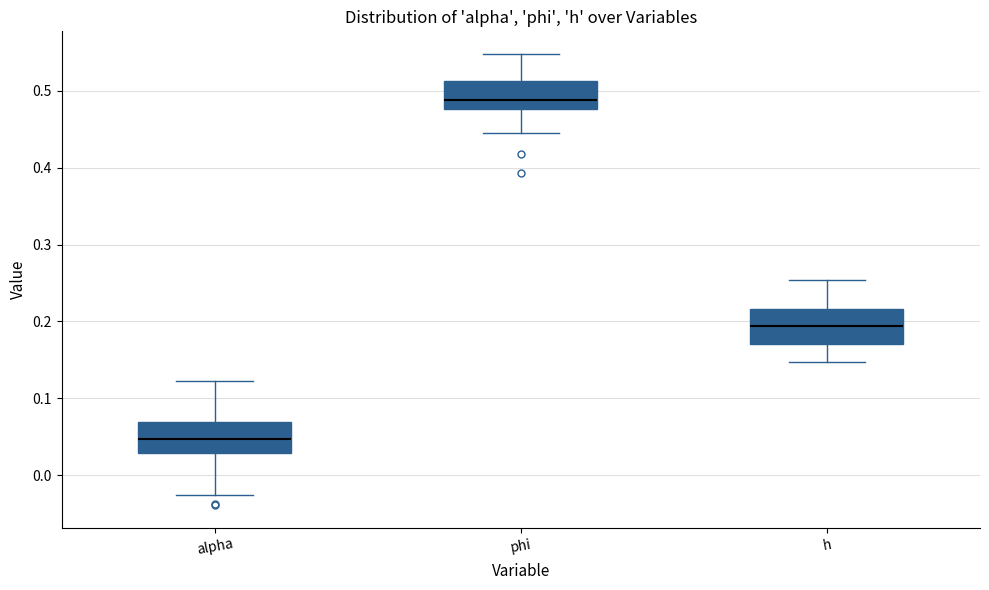

Which box's median line is the highest?

phi